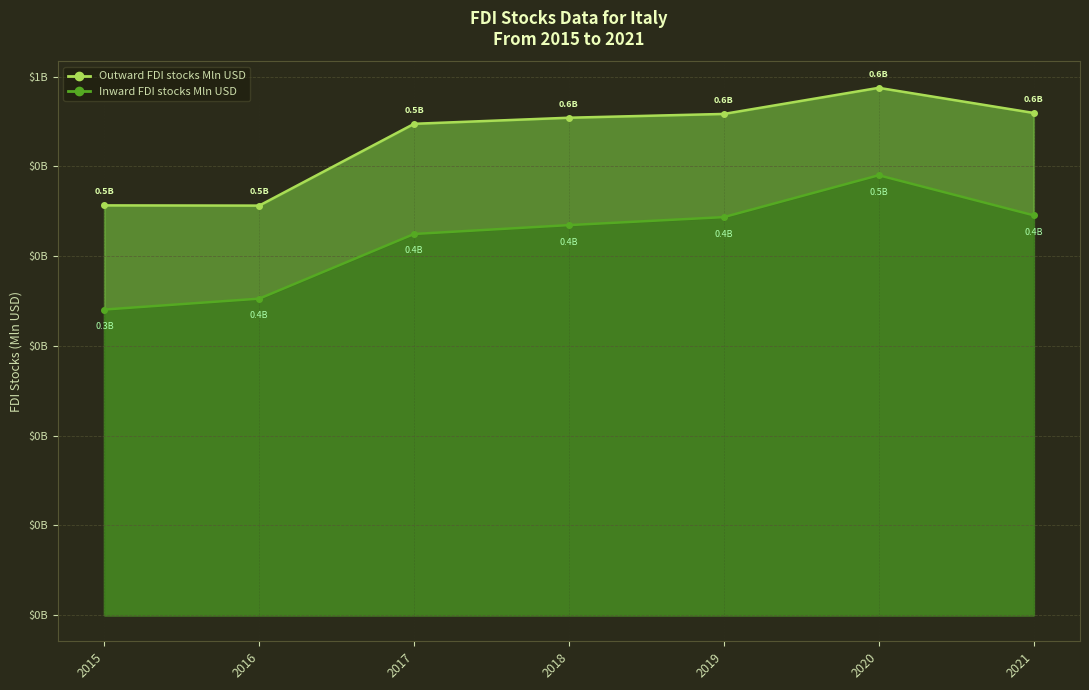

List the labels in order of Inward FDI stocks Mln USD value, smallest first.

2015, 2016, 2017, 2018, 2019, 2021, 2020